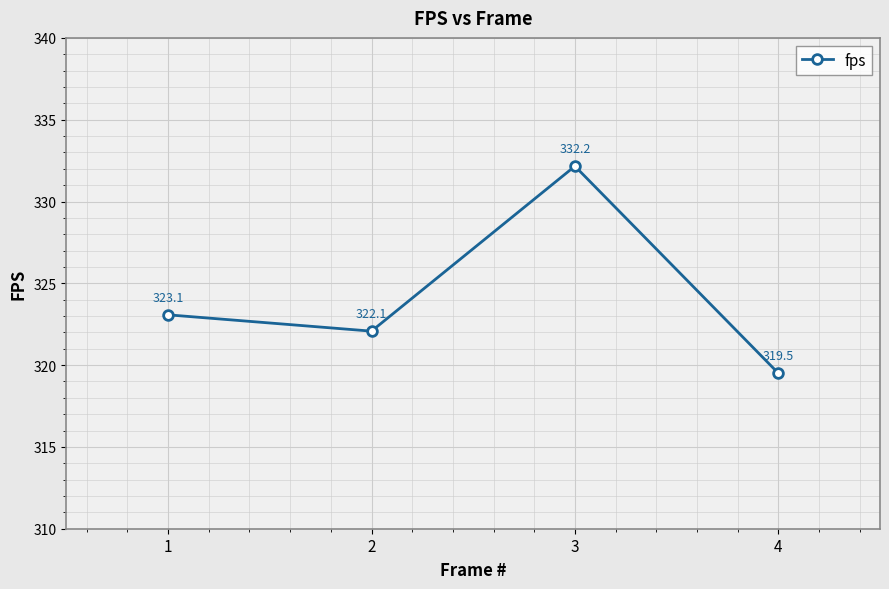

Is it true that the value at 3 is 332.2?

True